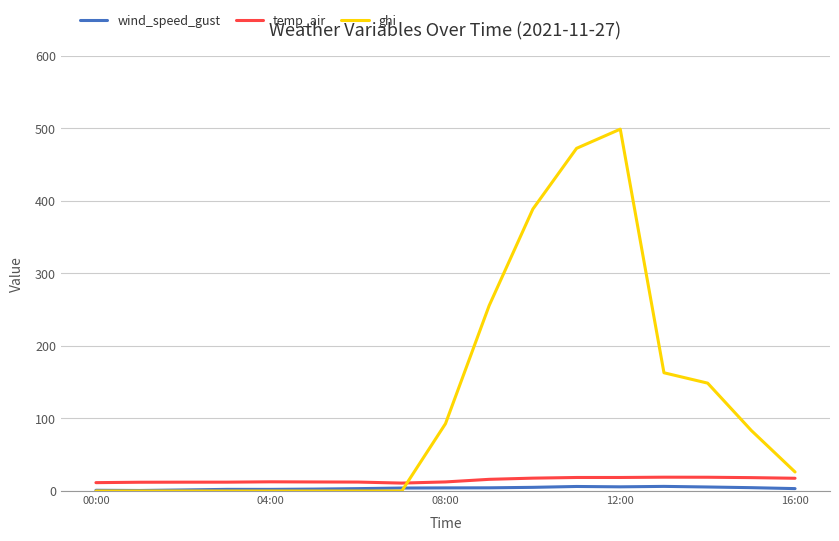

What is the highest value of the ghi series?

498.6